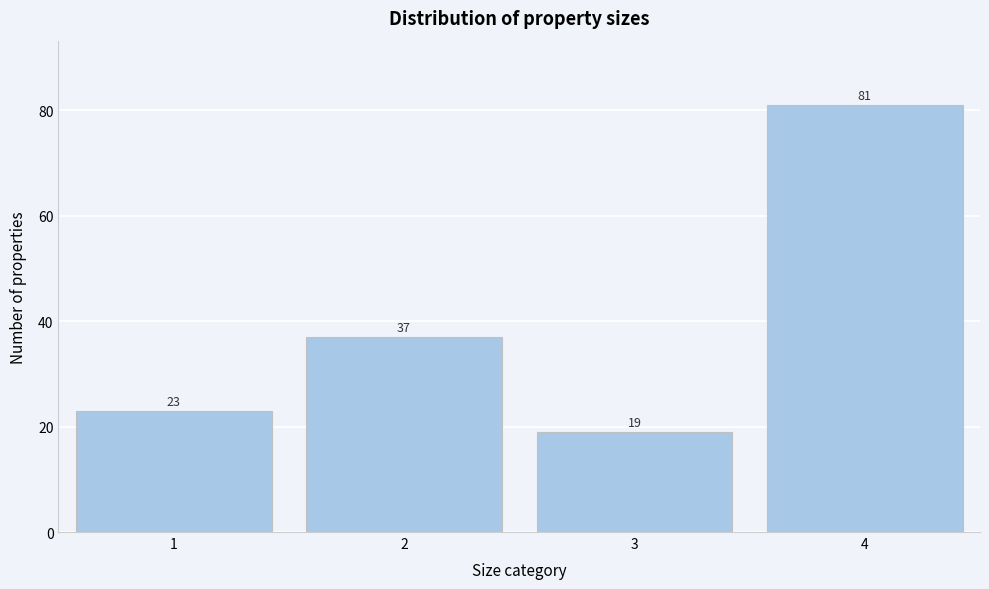

How tall is the bar that spans 2.5 to 3.5 on the x-axis?

19